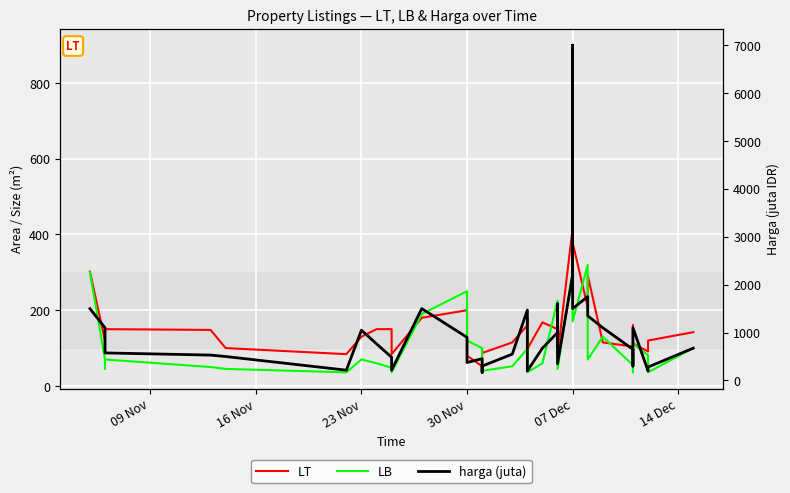

The value of LT at 21 is 66. True or false?

False